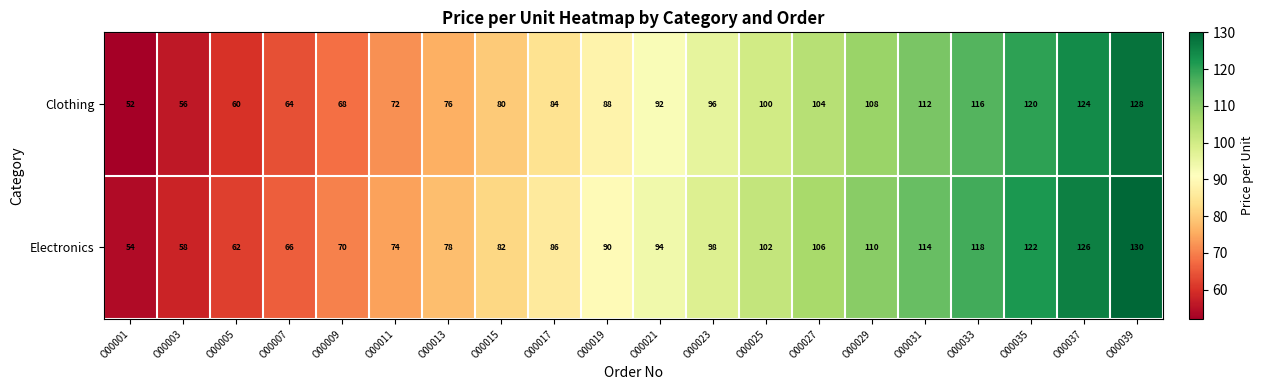

The Electronics series shows 110 at O00009. True or false?

False